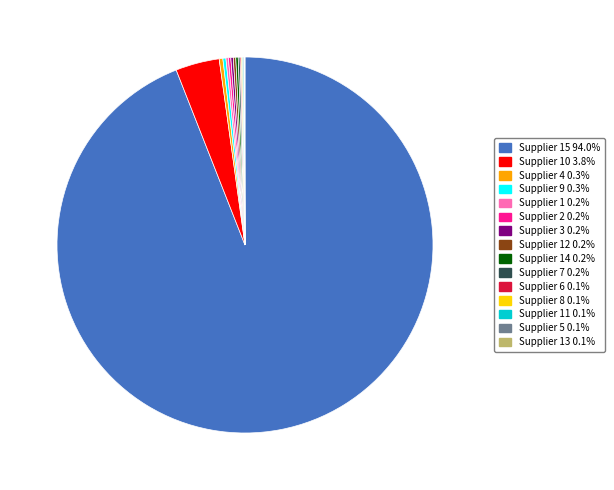

Is there a majority slice in this chart?

Yes